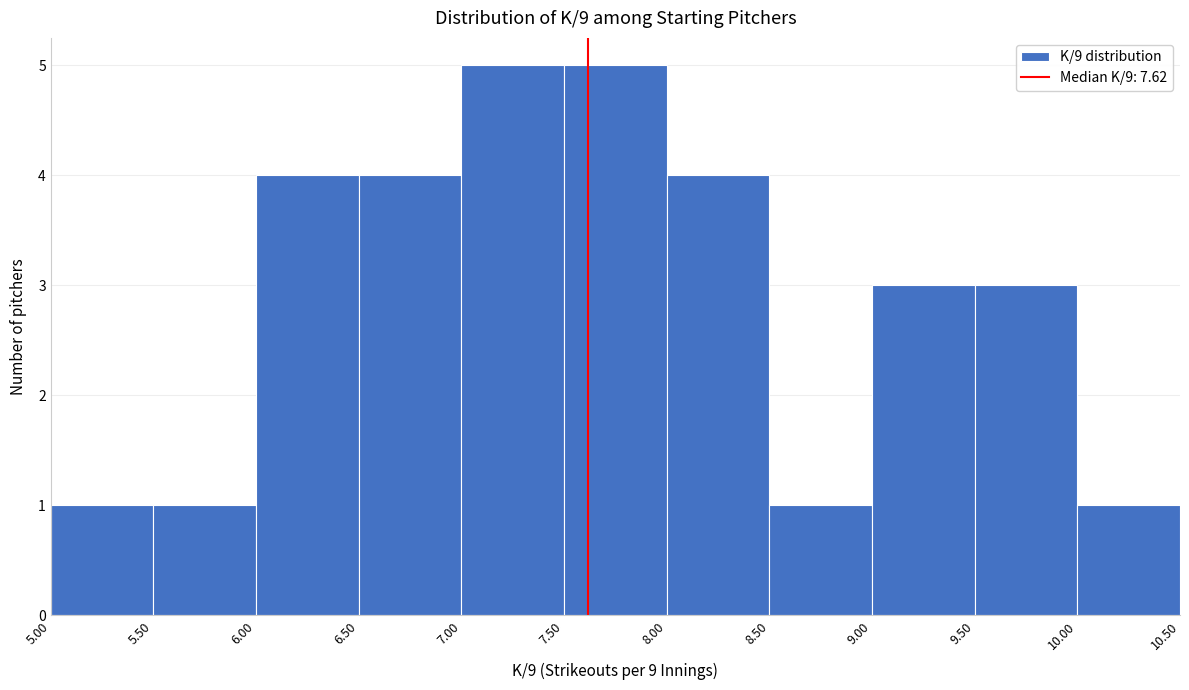

What is the height of the bar covering 7.00 to 7.50 on the x-axis? The values are not printed on the chart, so give them approximately, as read against the axis.

5